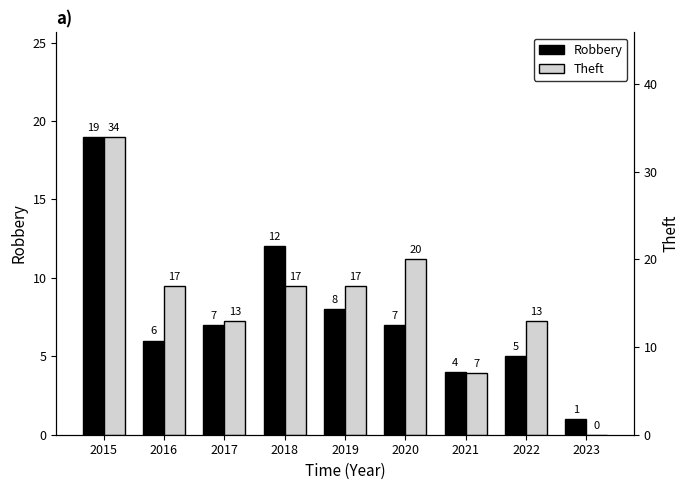

Reading left to right, list all the values displayed in this chart.

Robbery: 19	6	7	12	8	7	4	5	1
Theft: 34	17	13	17	17	20	7	13	0